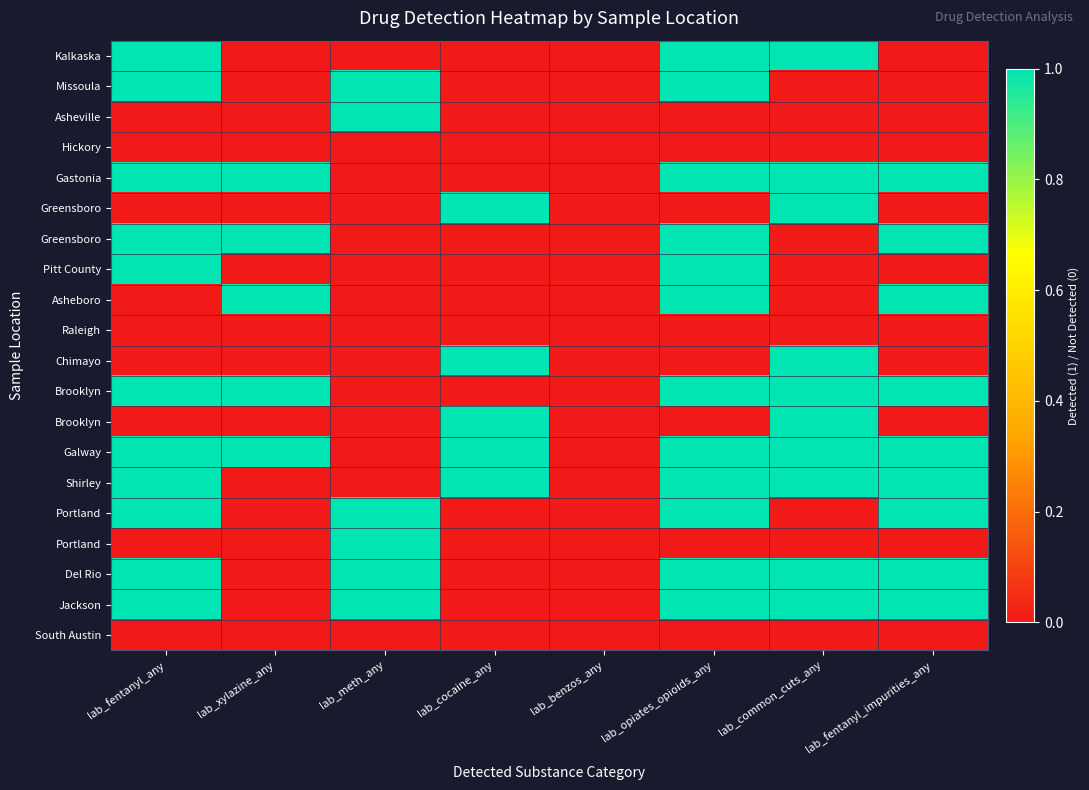

Count the number of data series in this chart.

20